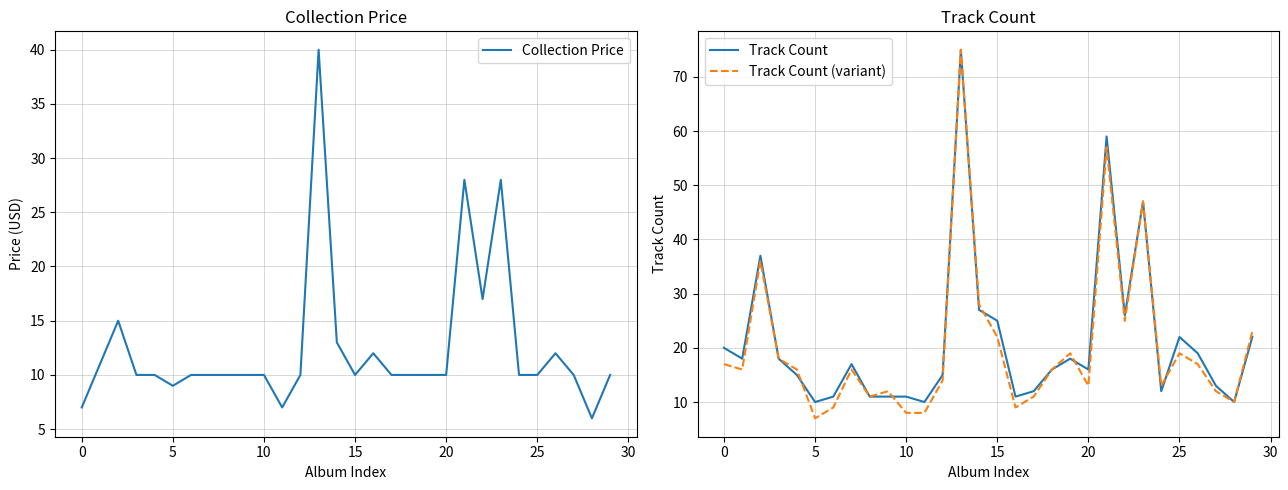

What is the highest value of the Track Count (variant) series?

75